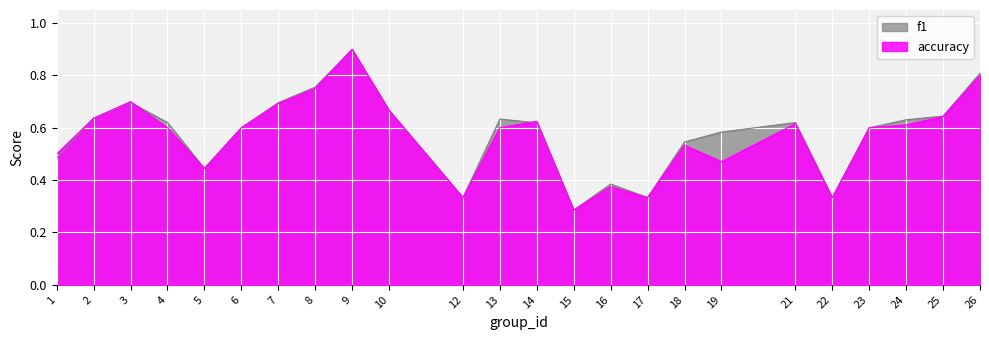

Reading left to right, extract all data points from this chart.

f1: 1=0.5	2=0.6	3=0.7	4=0.6	5=0.4	6=0.6	7=0.7	8=0.8	9=0.9	10=0.7	12=0.3	13=0.6	14=0.6	15=0.3	16=0.4	17=0.3	18=0.5	19=0.6	21=0.6	22=0.3	23=0.6	24=0.6	25=0.6	26=0.8
accuracy: 1=0.5	2=0.6	3=0.7	4=0.6	5=0.4	6=0.6	7=0.7	8=0.8	9=0.9	10=0.7	12=0.3	13=0.6	14=0.6	15=0.3	16=0.4	17=0.3	18=0.5	19=0.5	21=0.6	22=0.3	23=0.6	24=0.6	25=0.6	26=0.8